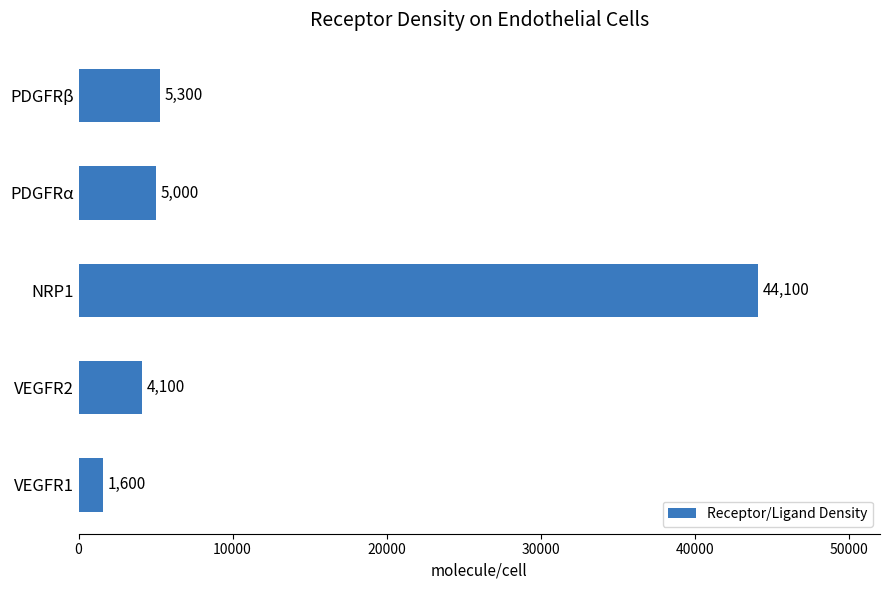

What is the difference between the maximum and minimum values?

42500